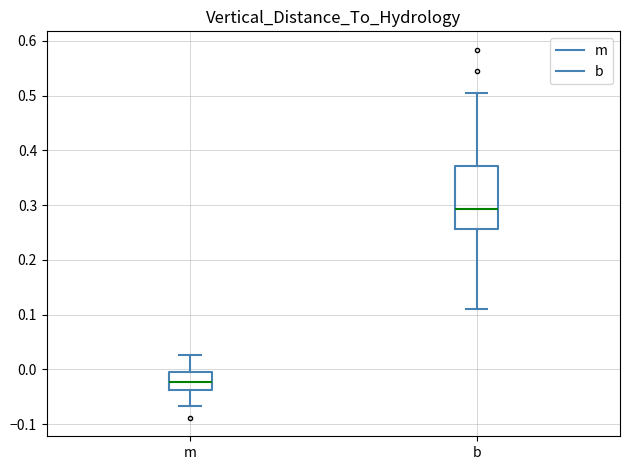

Reading left to right, read every box against the y-axis: the position of its median line, the range the box covers, and the ends of its whiskers. The values are not printed on the chart, so give them approximately, as read against the axis.

m: median -0.02, box -0.04 to 0.00, whiskers -0.07 to 0.03
b: median 0.29, box 0.26 to 0.37, whiskers 0.11 to 0.50